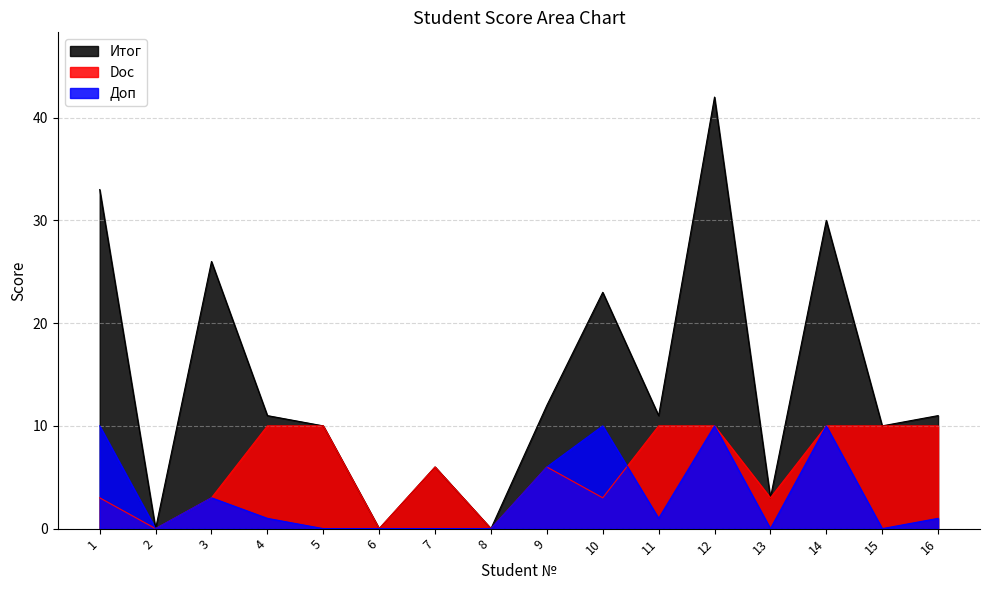

Which series has the largest range (max minus min)?

Итог